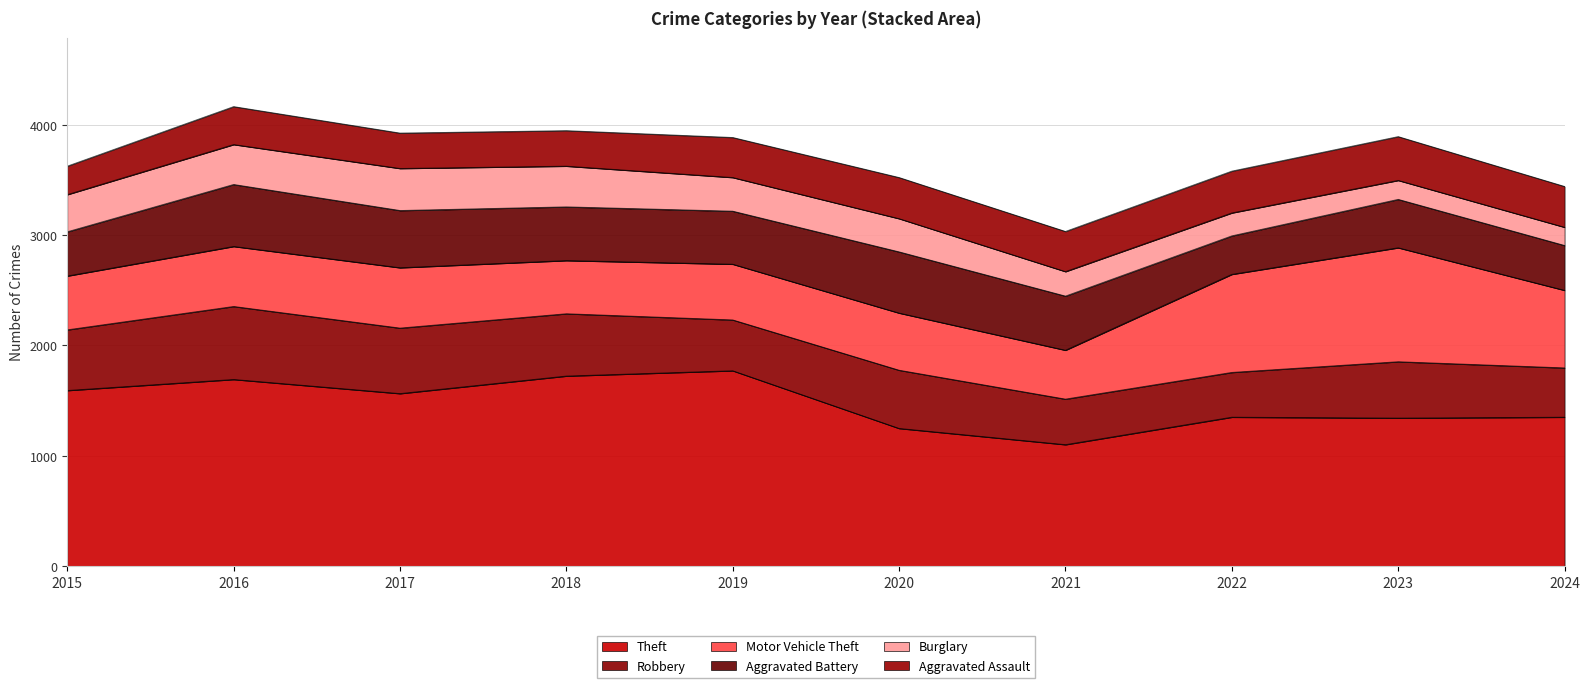

Reading right to left, list all the values displayed in this chart.

Theft: 1350	1342	1350	1101	1248	1771	1723	1564	1692	1592
Robbery: 447	511	406	413	528	461	565	594	662	550
Motor Vehicle Theft: 703	1033	889	443	518	505	482	547	544	488
Aggravated Battery: 407	439	349	491	555	481	487	519	562	401
Burglary: 165	172	208	222	301	305	369	381	362	337
Aggravated Assault: 370	397	379	364	373	363	322	321	344	258